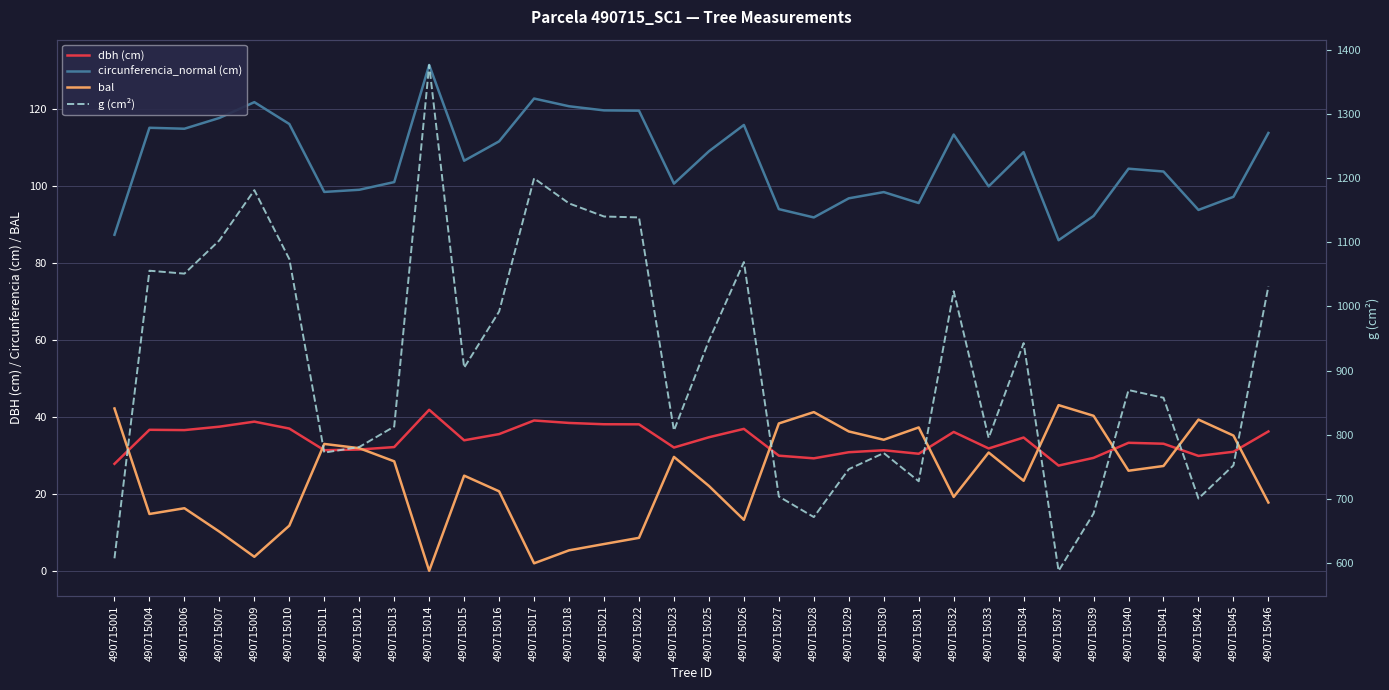

Which series has the largest range (max minus min)?

g (cm²)